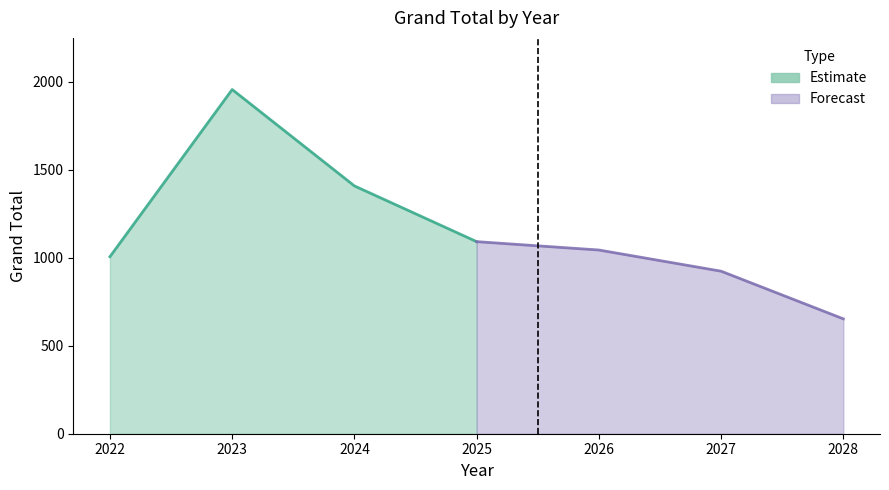

The chart shows a value of 1118.2 at 2028. True or false?

False